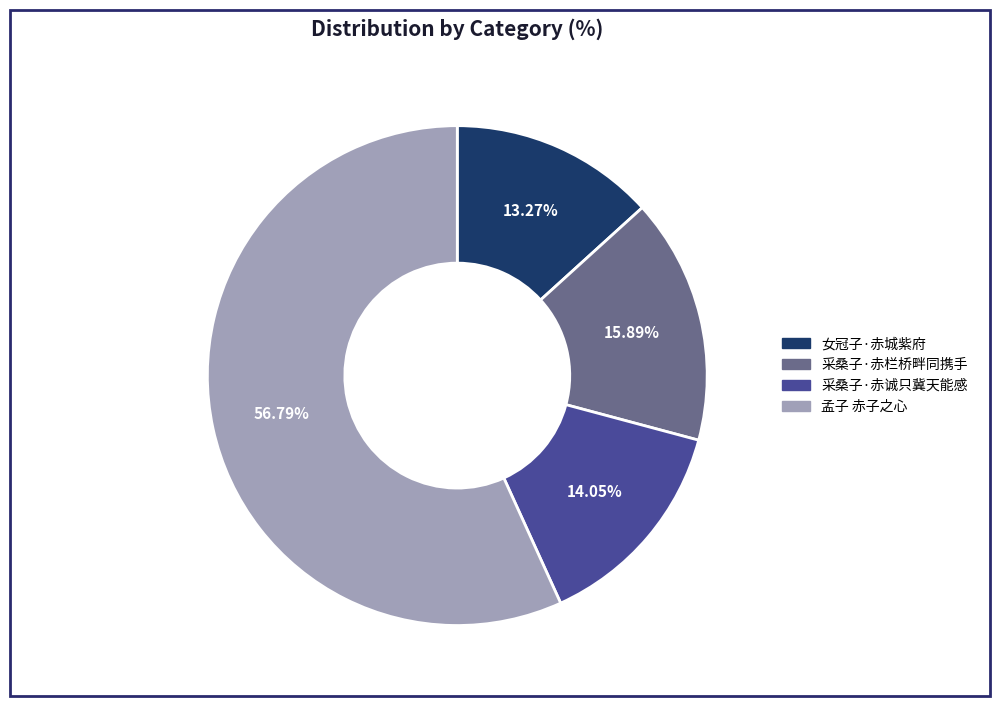

To the nearest percent, what is the difference between the largest and smallest slice percentages?

44%